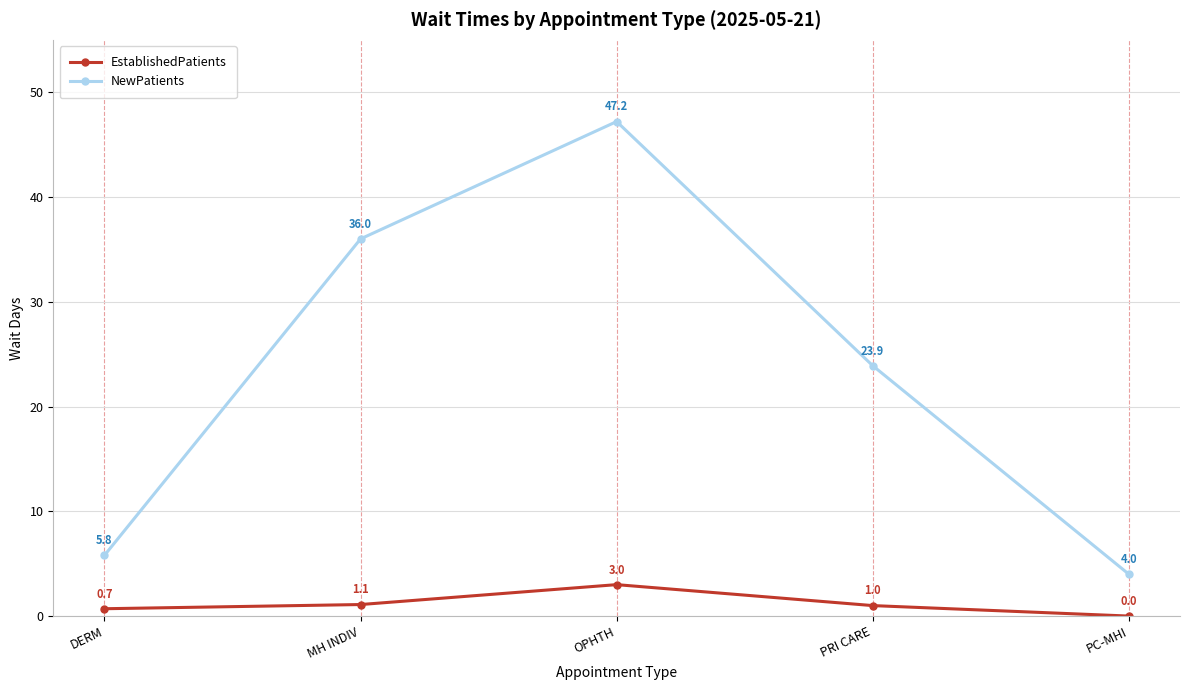

Is the value of EstablishedPatients at OPHTH greater than the value of NewPatients at MH INDIV?

No